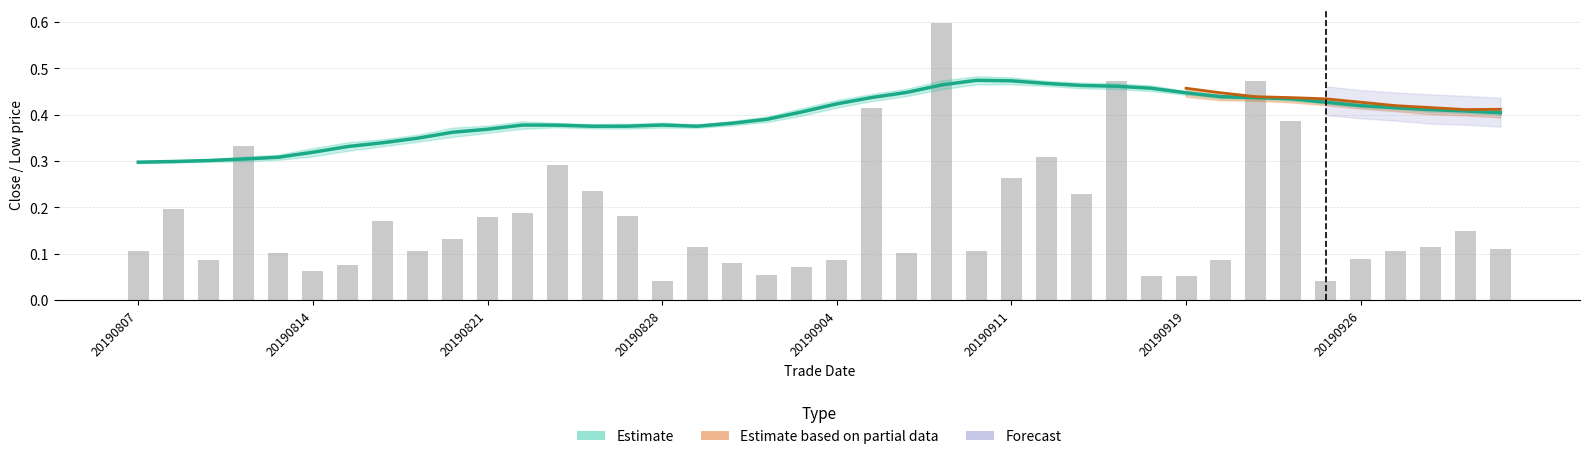

Are the bars grouped side by side (vs. stacked)?

No